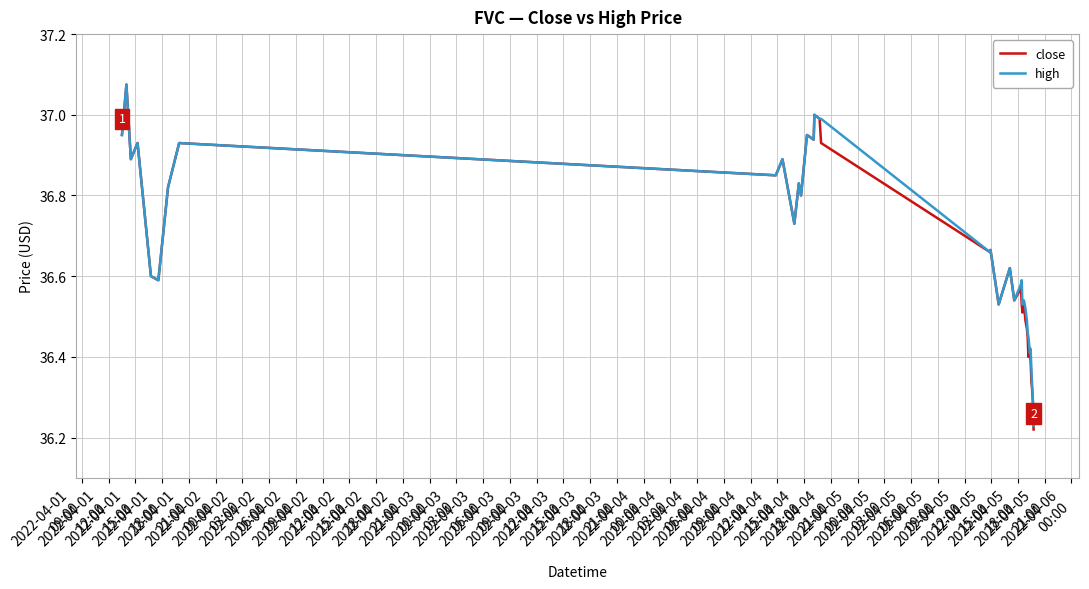

Which series has the widest spread of values?

close